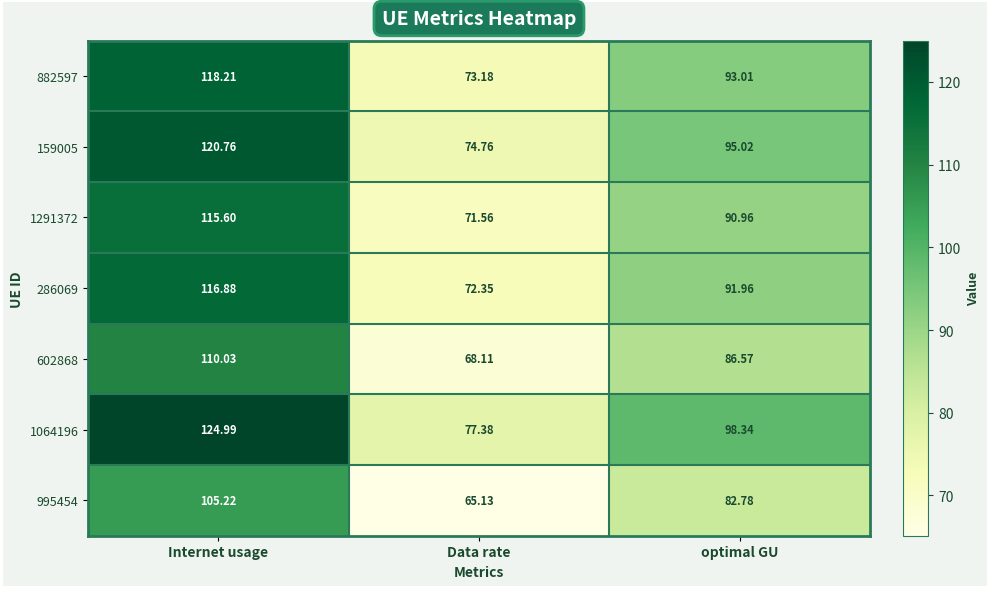

What is the difference between the highest and lowest values at optimal GU?

15.6